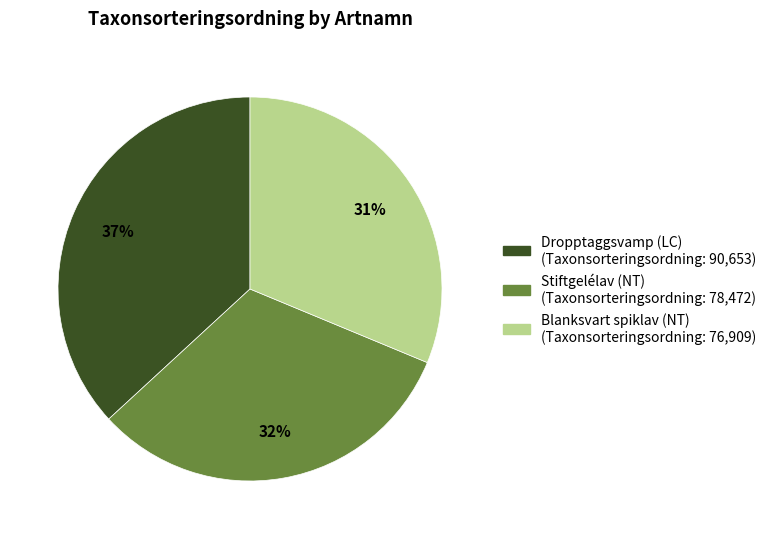

Rank the categories by value from highest to lowest.

Dropptaggsvamp (LC), Stiftgelélav (NT), Blanksvart spiklav (NT)